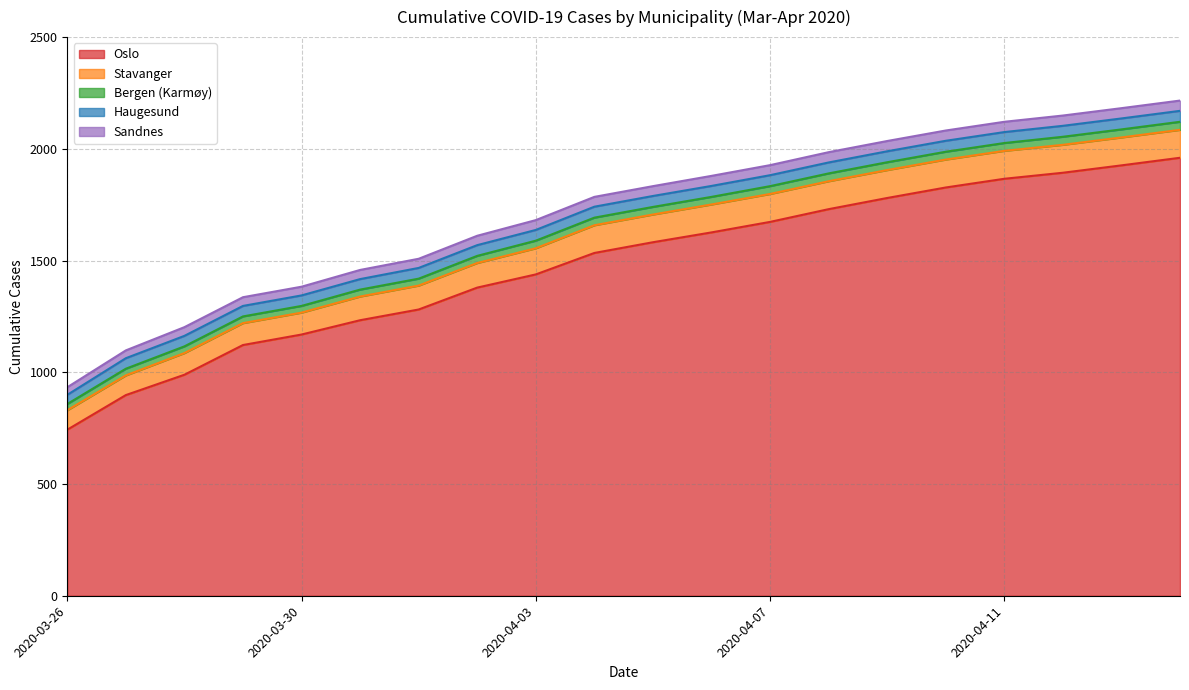

True or false: Haugesund has more than 2 points higher than both neighbors.

False